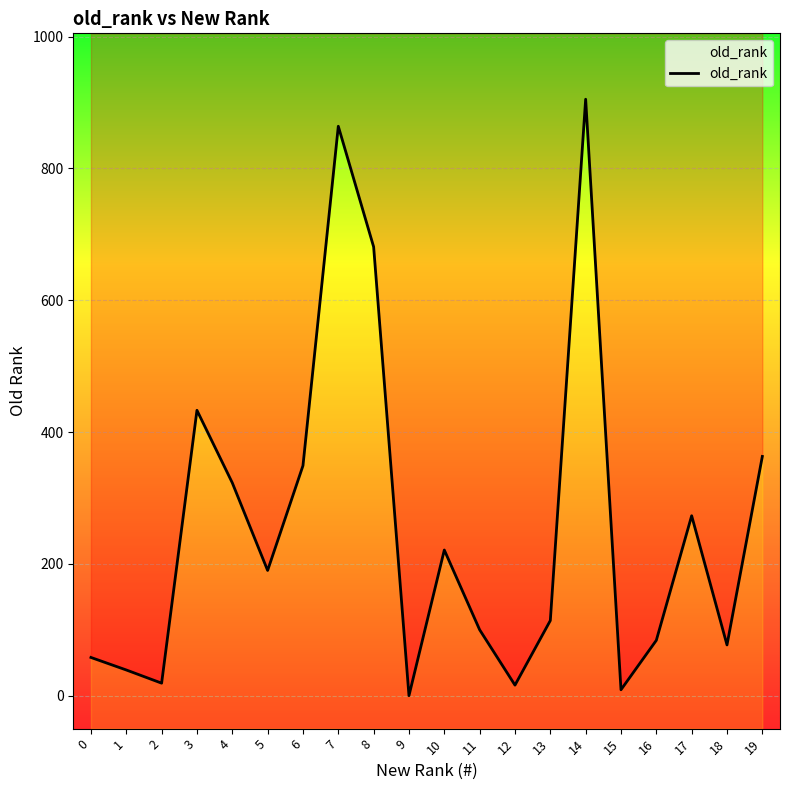

Where is the first local minimum?

2